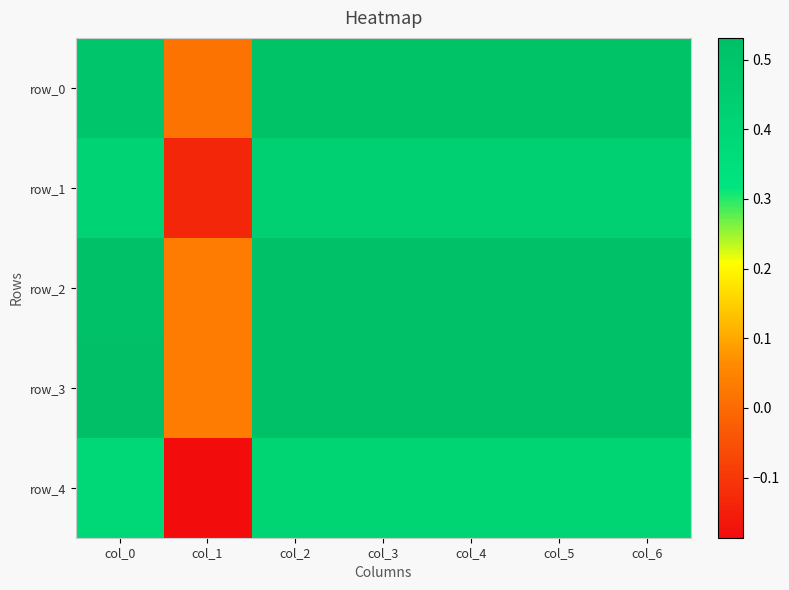

What is the highest value of the row_1 series?

0.4